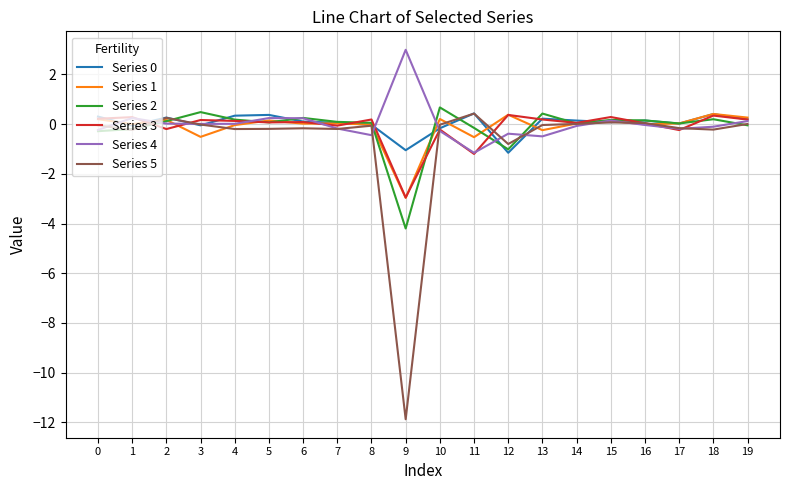

Which label corresponds to the largest value in the chart?

9